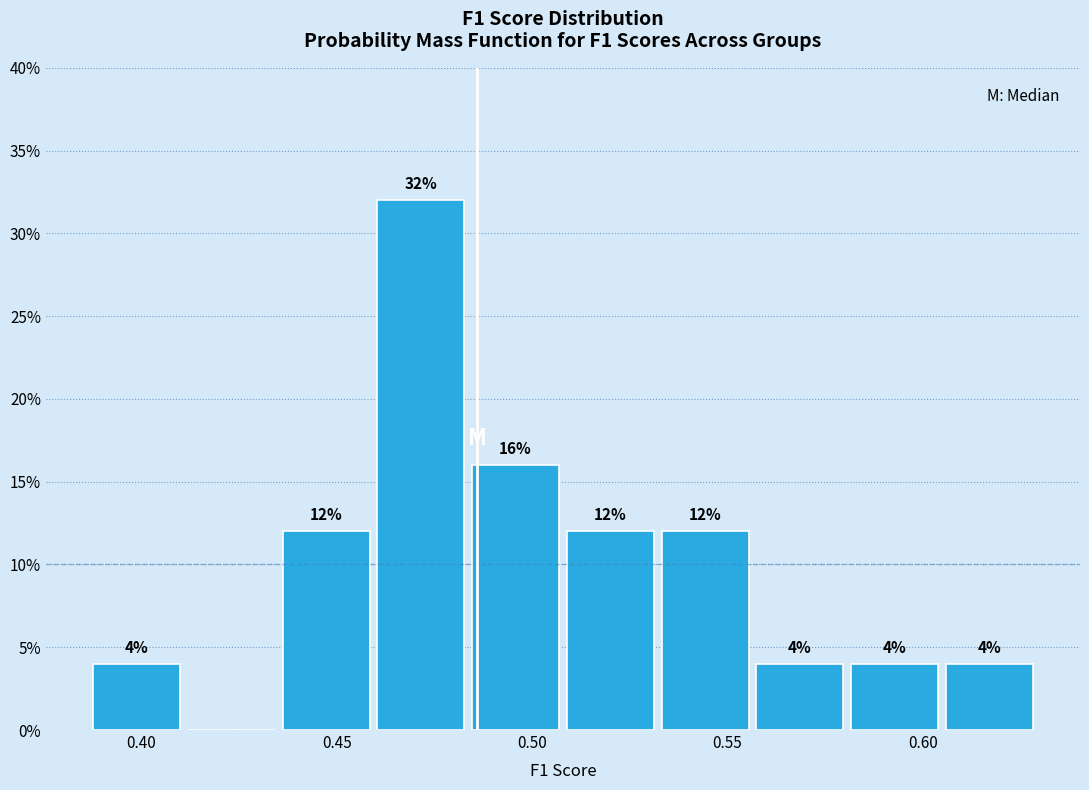

Which range on the x-axis has the tallest bar?

0.460 to 0.485